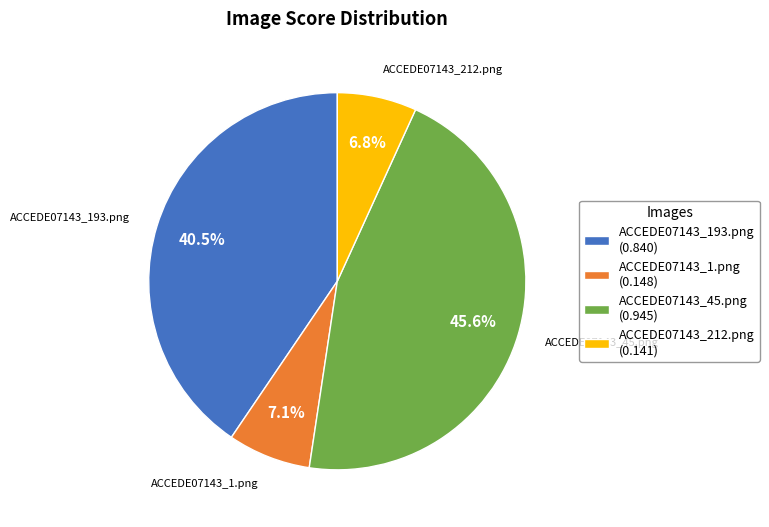

Which has a higher value, ACCEDE07143_193.png (0.840) or ACCEDE07143_45.png (0.945)?

ACCEDE07143_45.png (0.945)